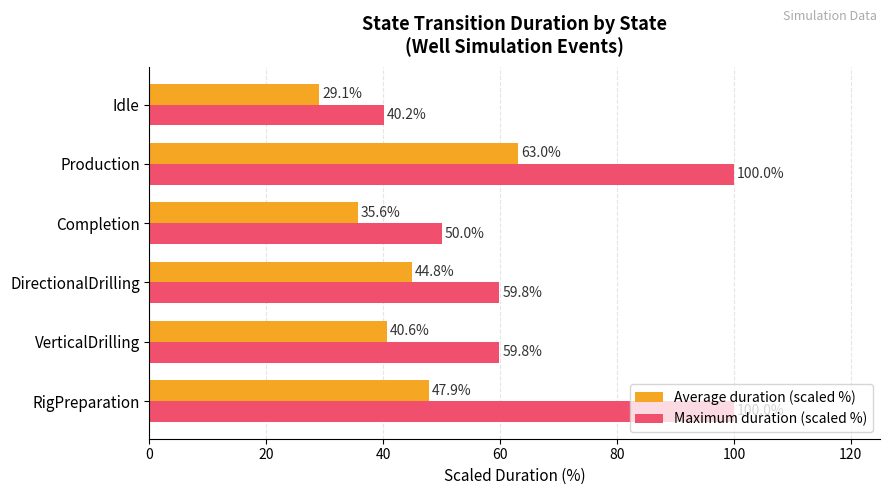

What is the difference between the second highest and second lowest values in the Maximum duration (scaled %) series?

50.0